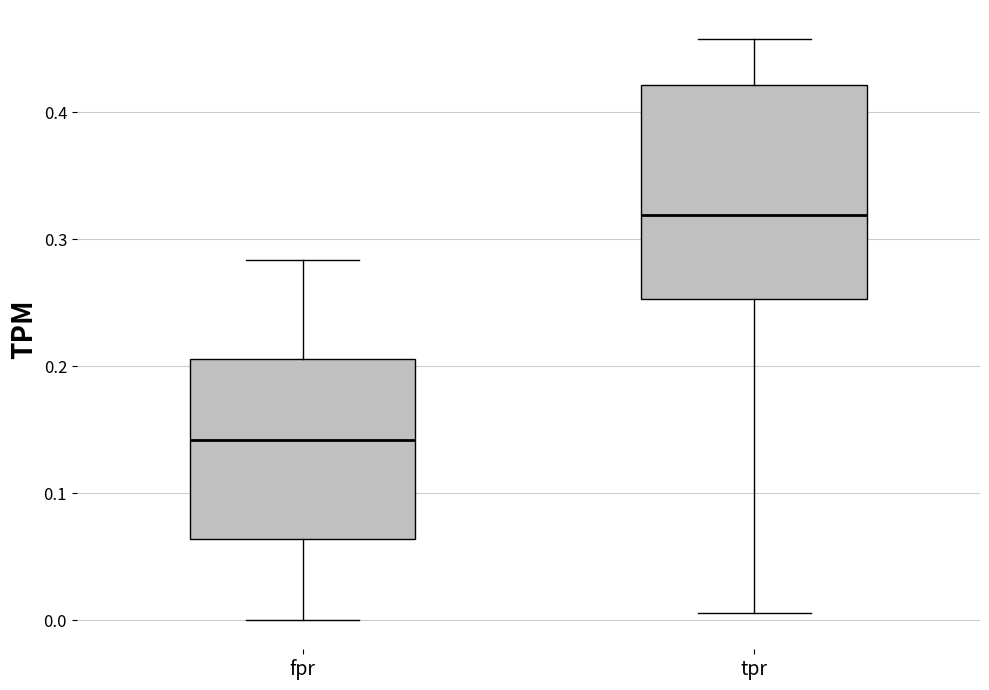

Where is the upper edge of the box for tpr on the y-axis? The values are not printed on the chart, so give them approximately, as read against the axis.

0.42